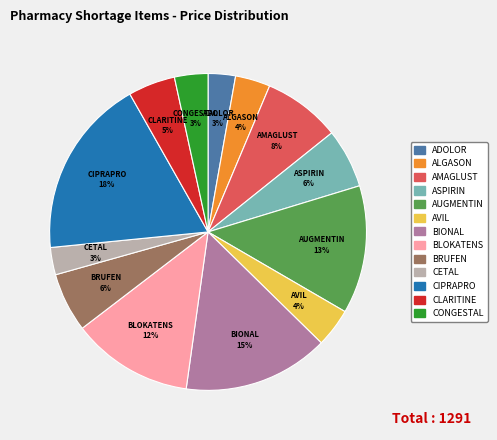

Is there any slice that represents more than half of the pie?

No